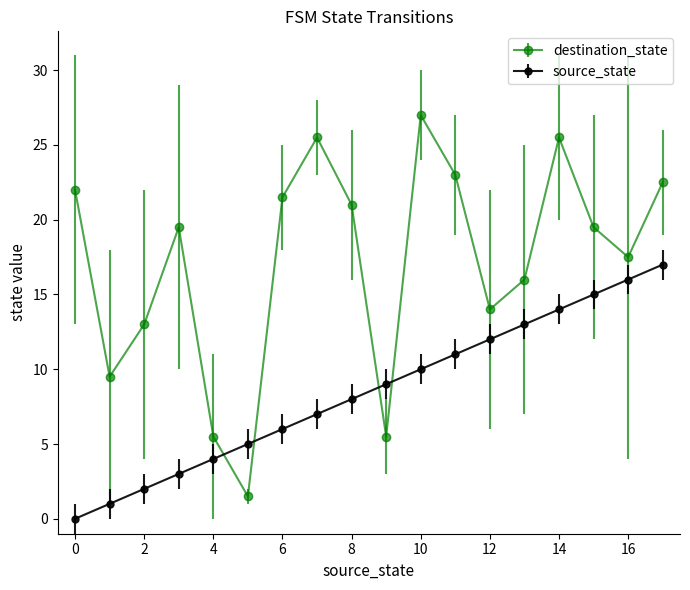

Which series has the largest total across all categories?

destination_state